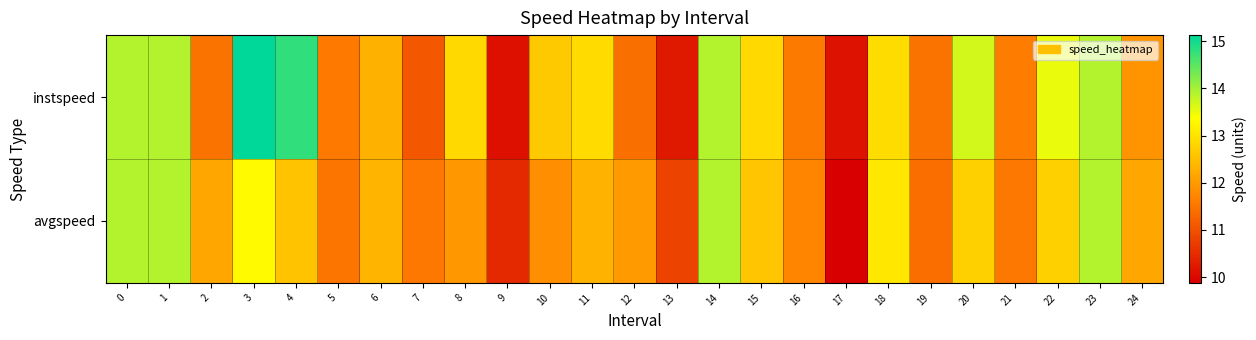

At which category is the sum across all series the highest?

3